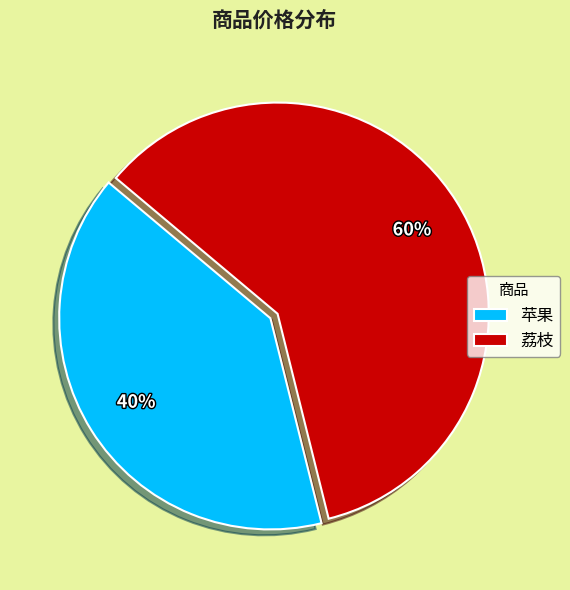

Between 苹果 and 荔枝, which is larger?

荔枝